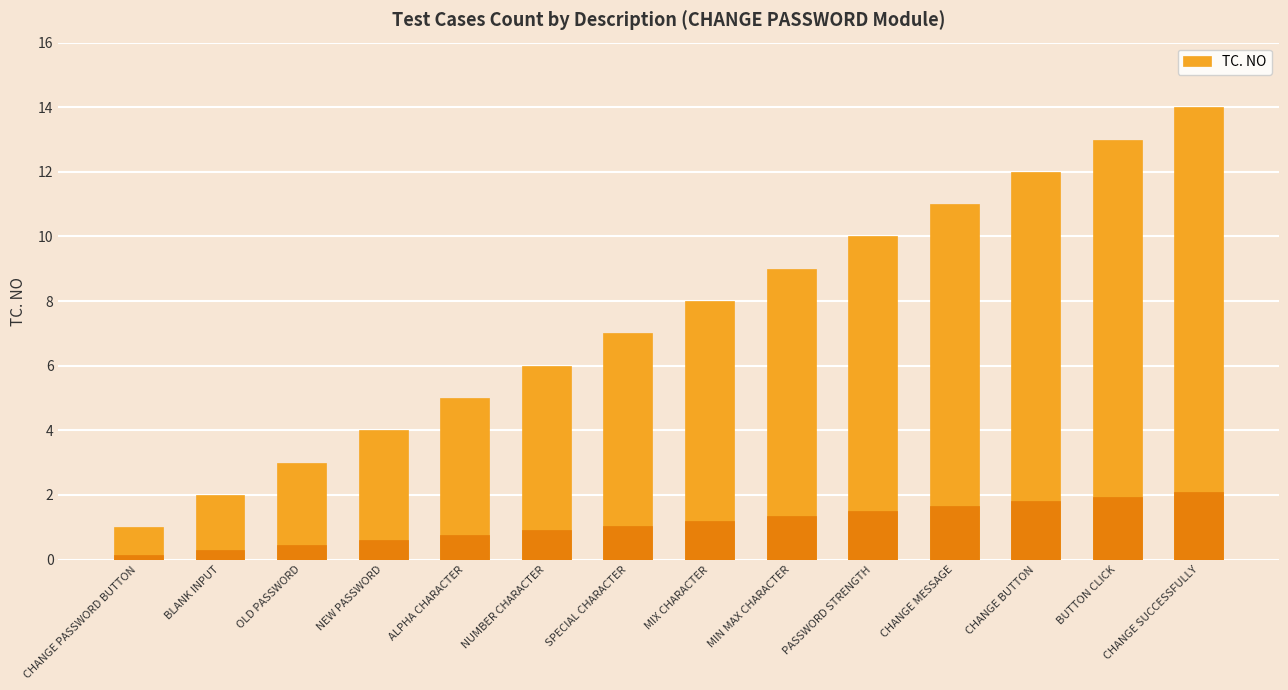

How many data points are less than 8?

7